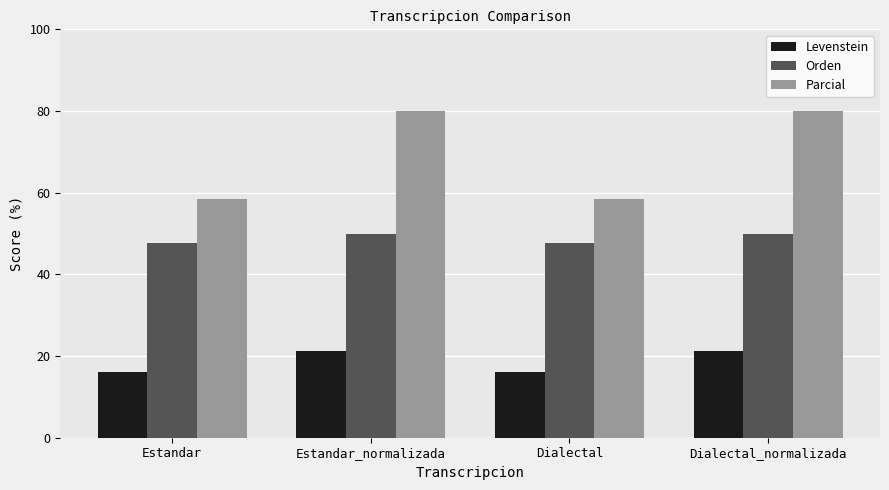

What are all the series names shown in the legend?

Levenstein, Orden, Parcial